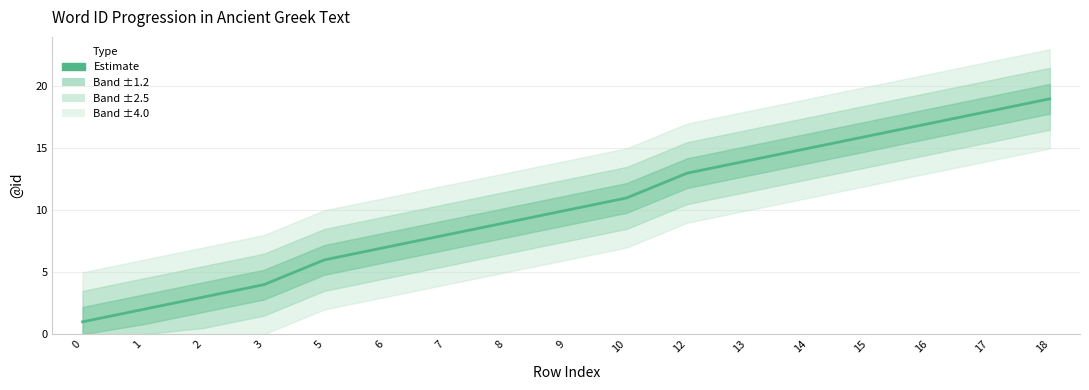

What is the maximum value shown in the chart?

19